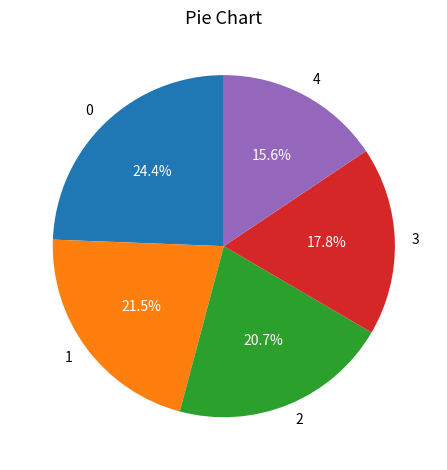

Count the number of slices in the pie.

5